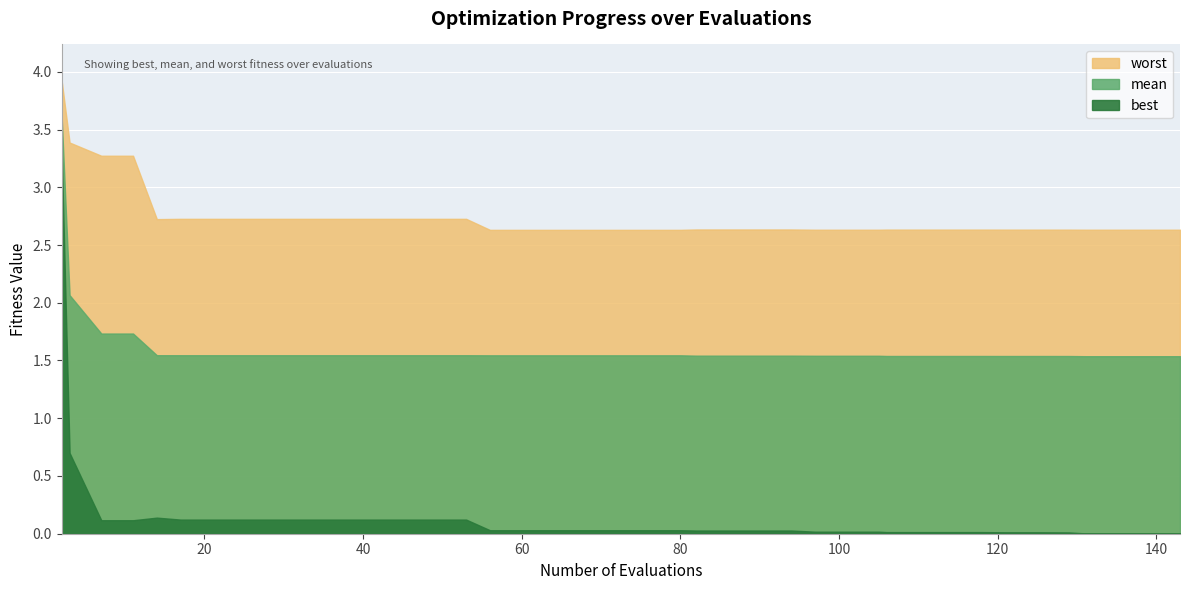

True or false: mean has more than 1 points higher than both neighbors.

False